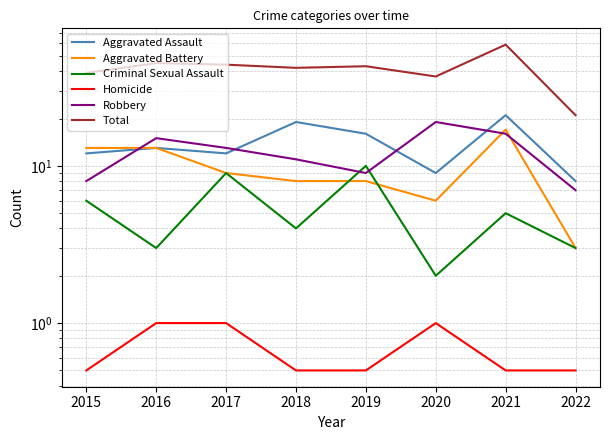

At 2020, list the series in order from smallest to largest.

Homicide, Criminal Sexual Assault, Aggravated Battery, Aggravated Assault, Robbery, Total